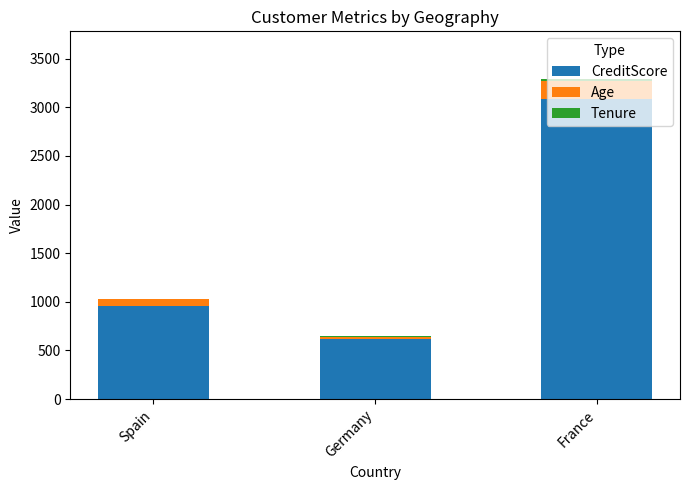

True or false: CreditScore has a value of 961 at Spain.

True